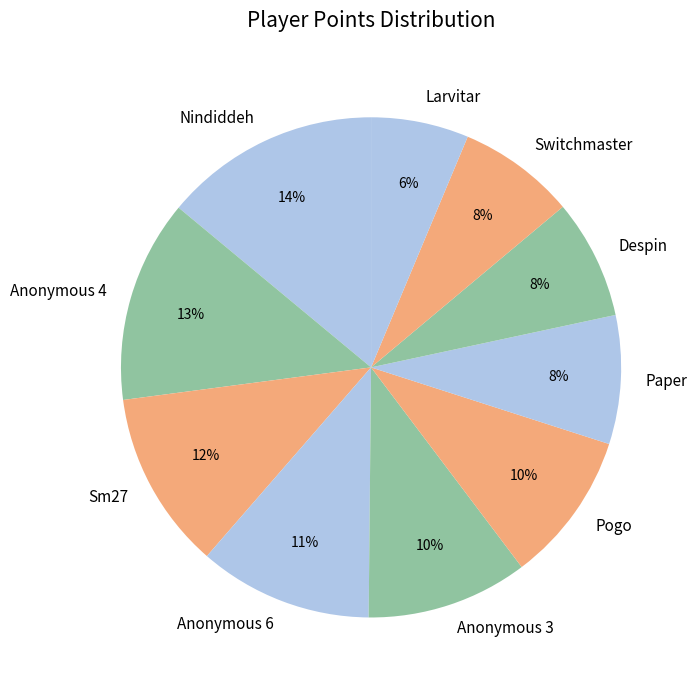

Which has a higher value, Anonymous 3 or Anonymous 4?

Anonymous 4